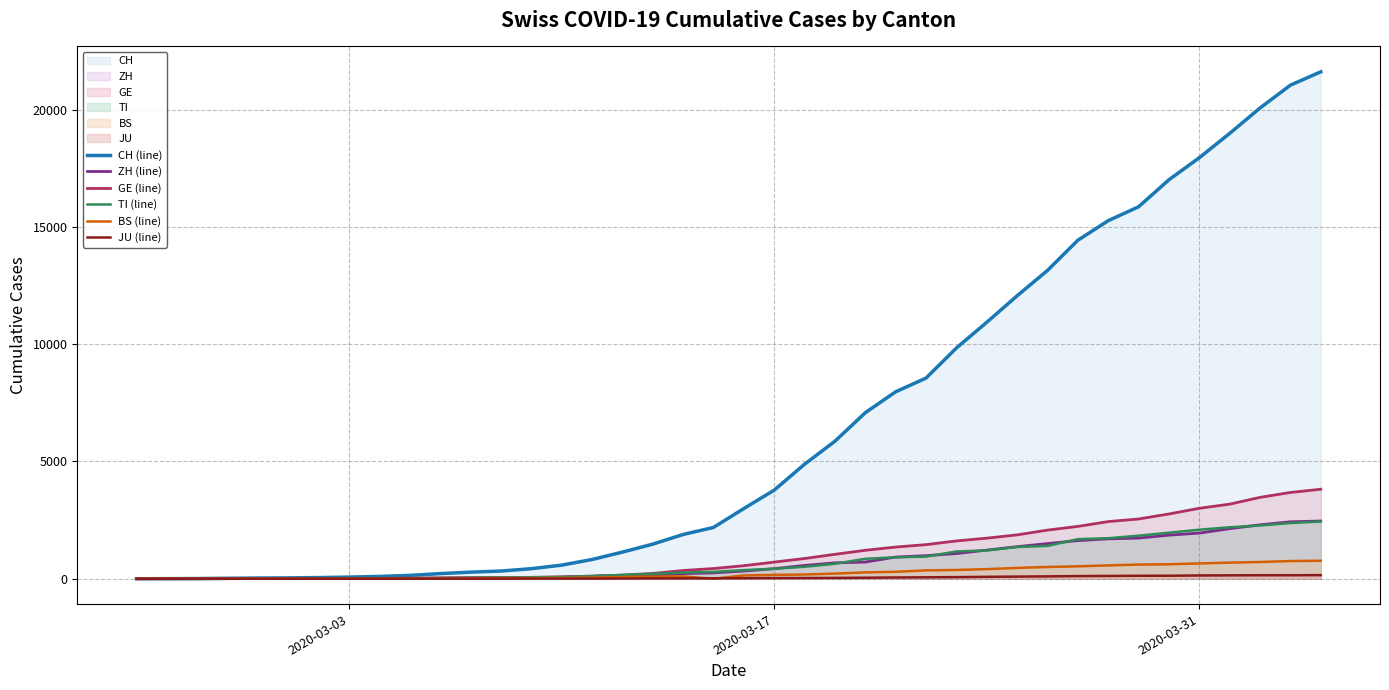

Which series has the largest range (max minus min)?

CH (line)